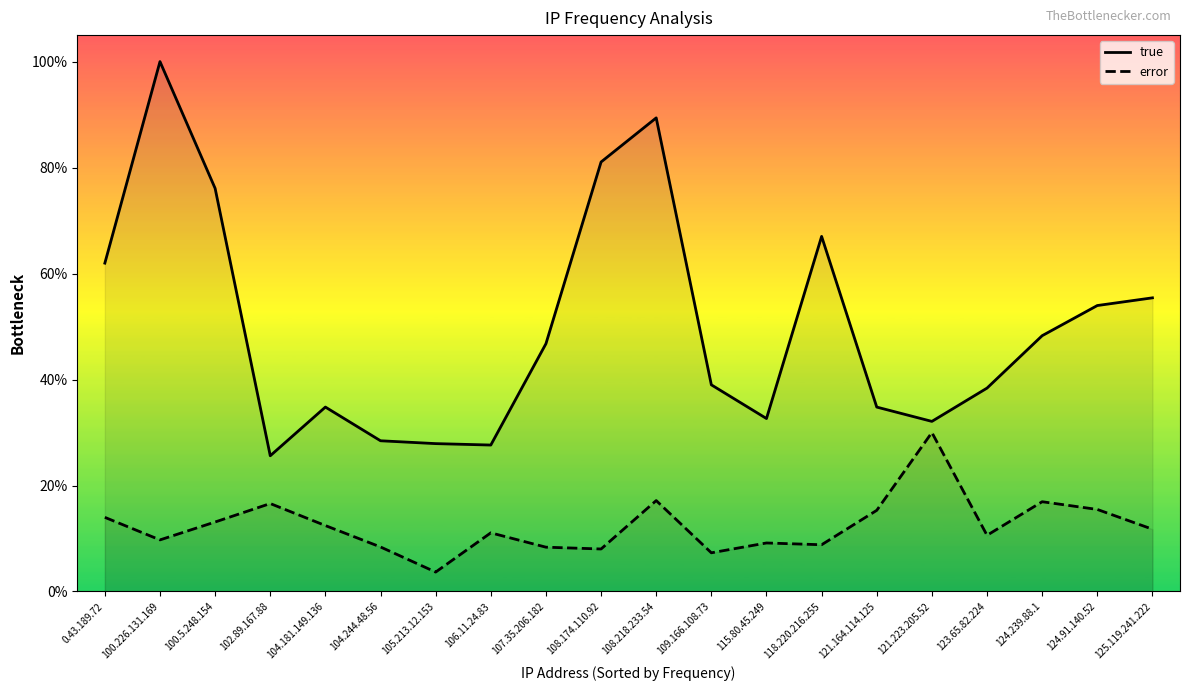

True or false: error and true intersect in this chart.

False